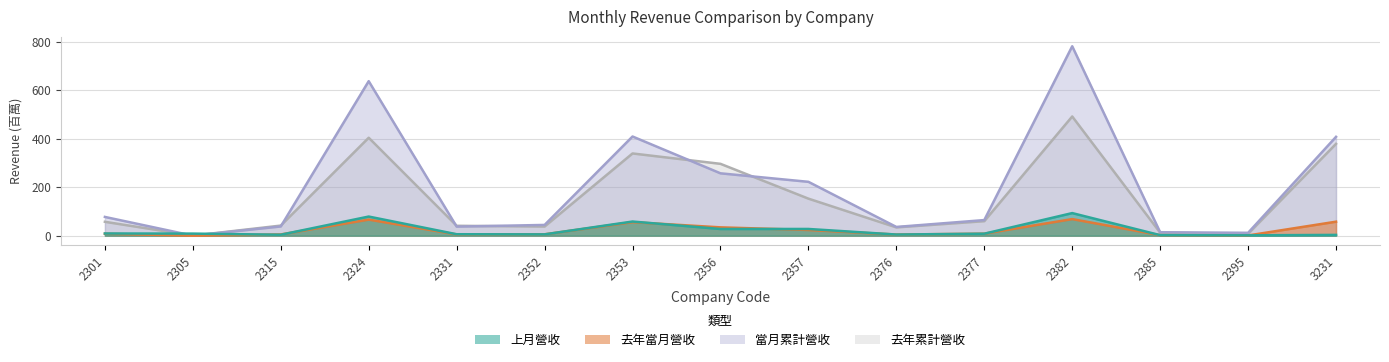

Between 2357 and 2377, which series saw the biggest shift?

當月累計營收